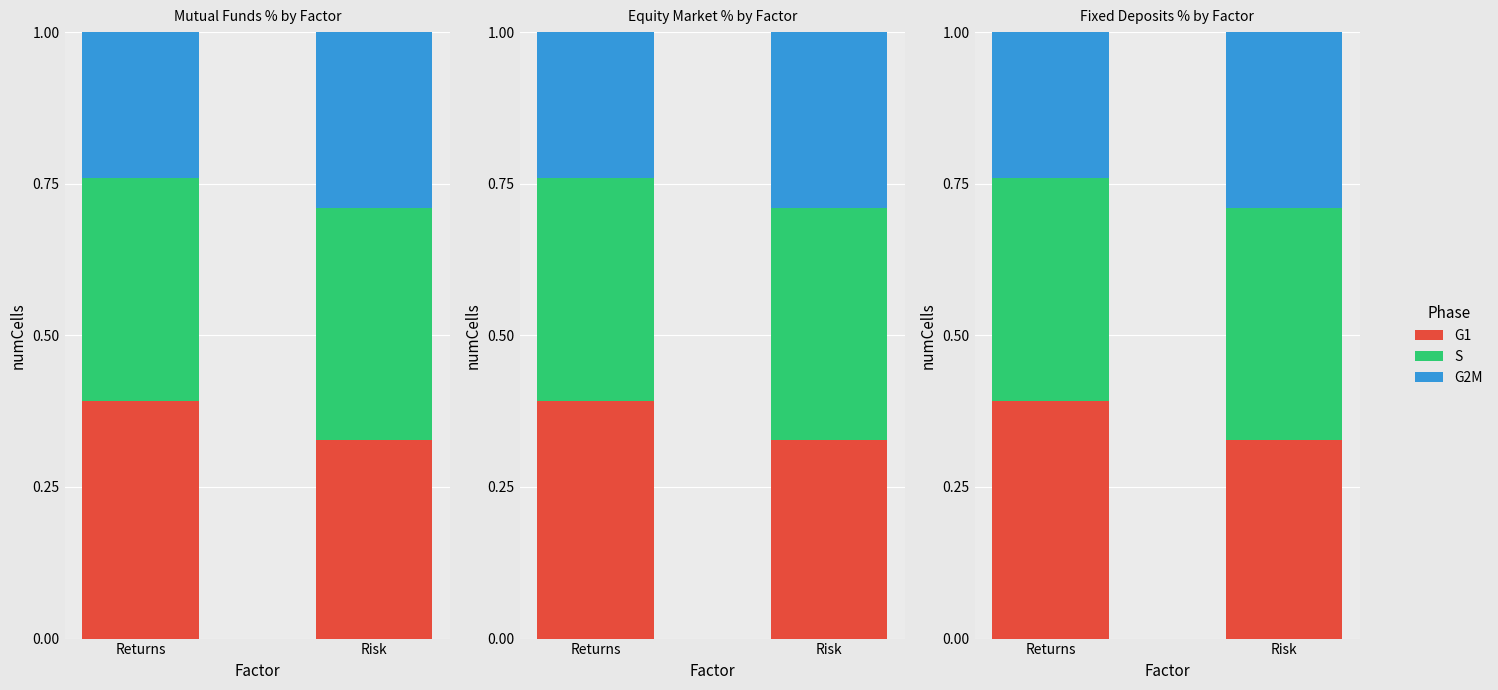

What position from the left is Risk?

2